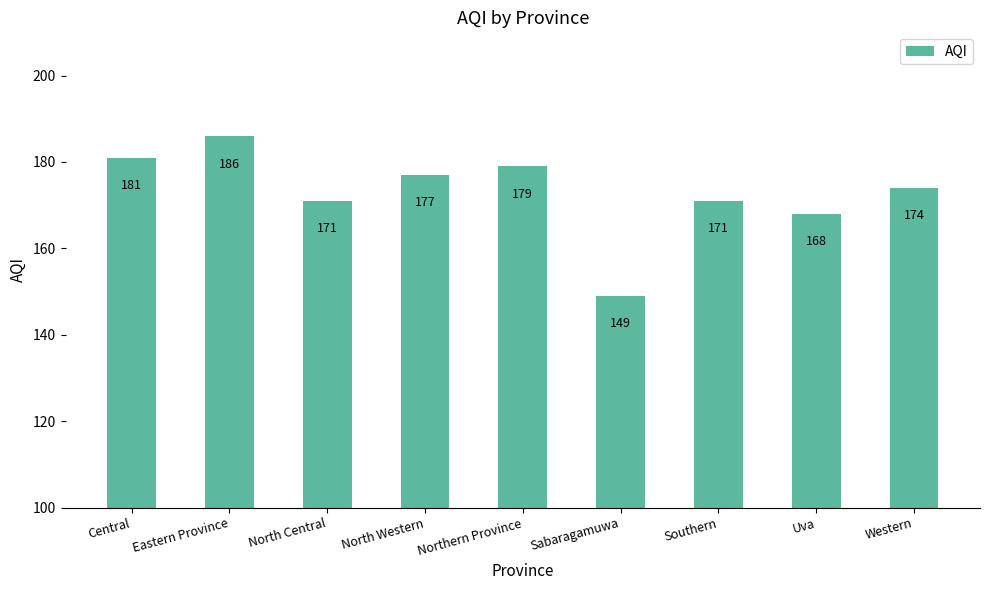

Which category has the highest value across all series?

Eastern Province